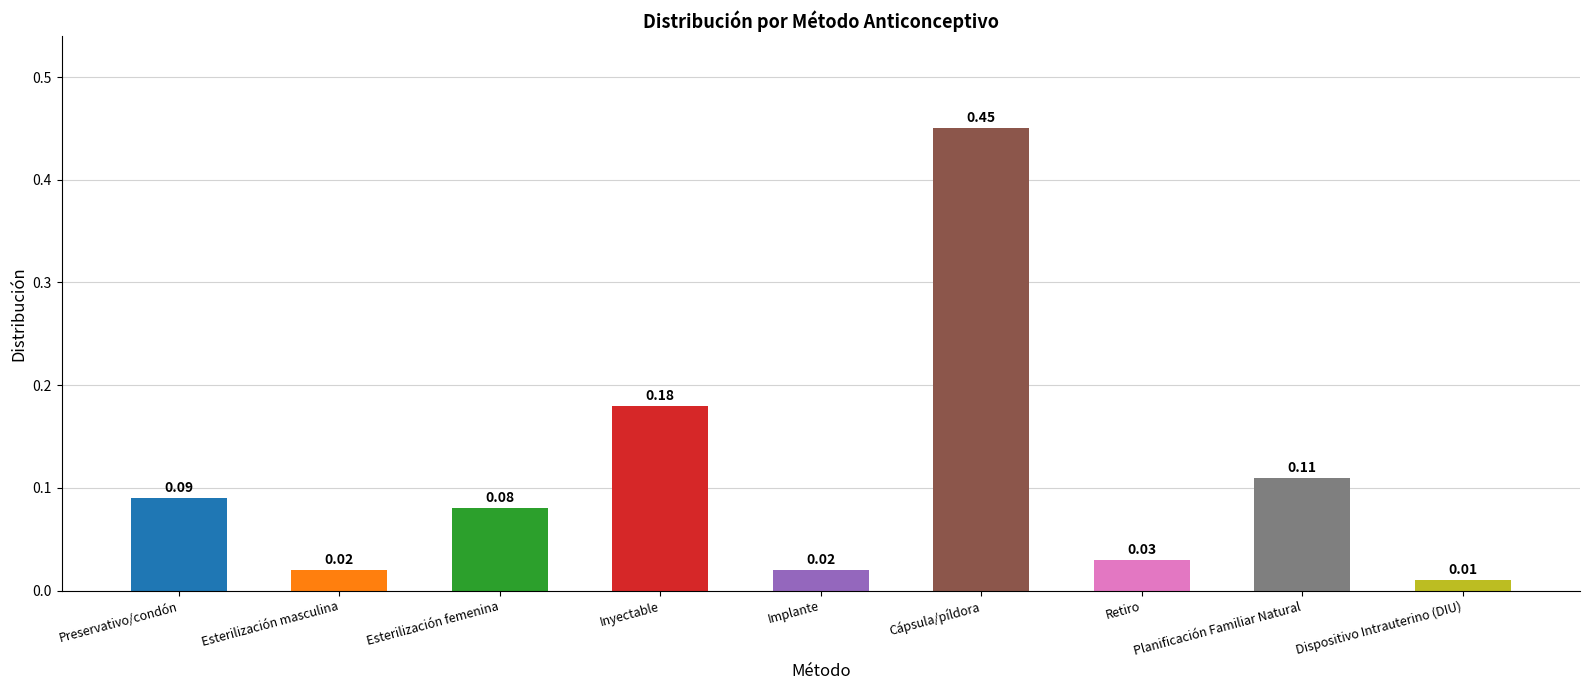

At which label is the value closest to 0?

Dispositivo Intrauterino (DIU)